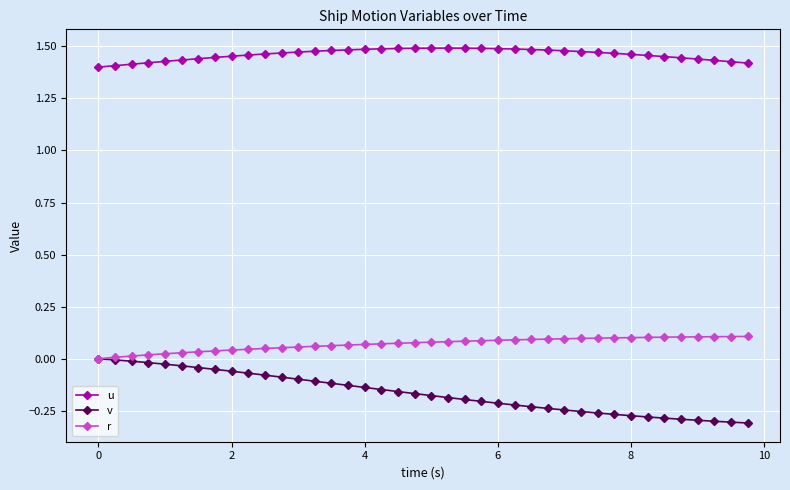

How many u values are between 1 and 2?

40